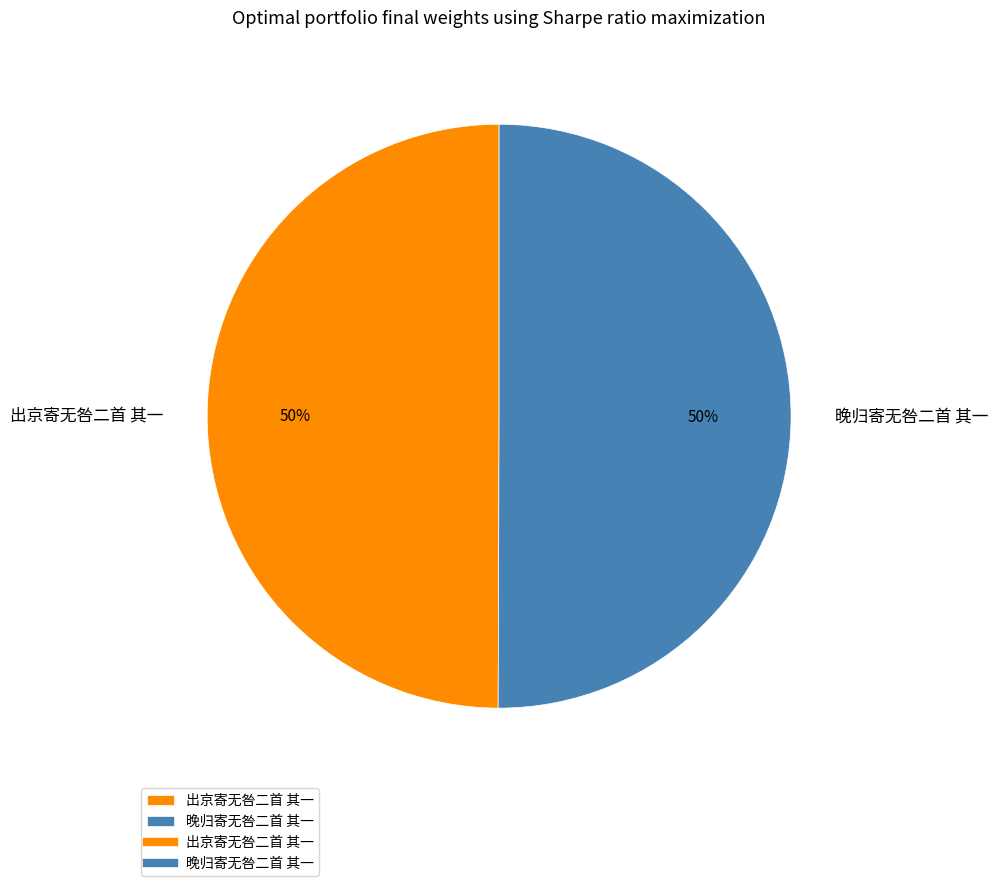

How many segments does this pie chart have?

2